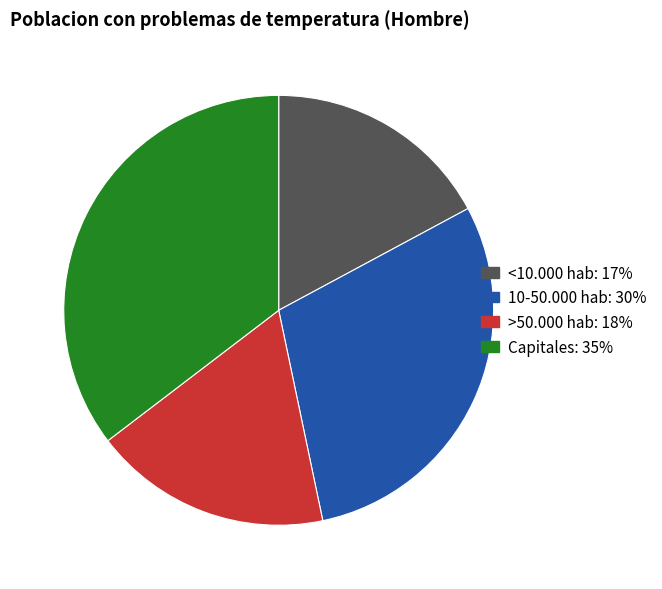

Which category has the biggest portion of the pie?

Capitales